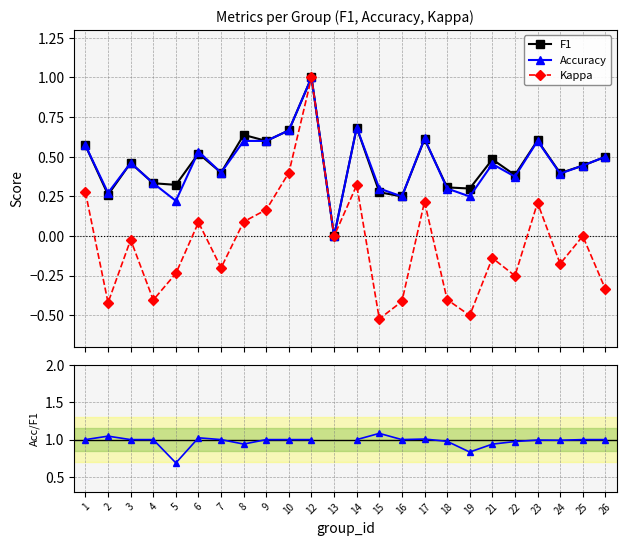

Where does the Kappa series first go above 0?

1